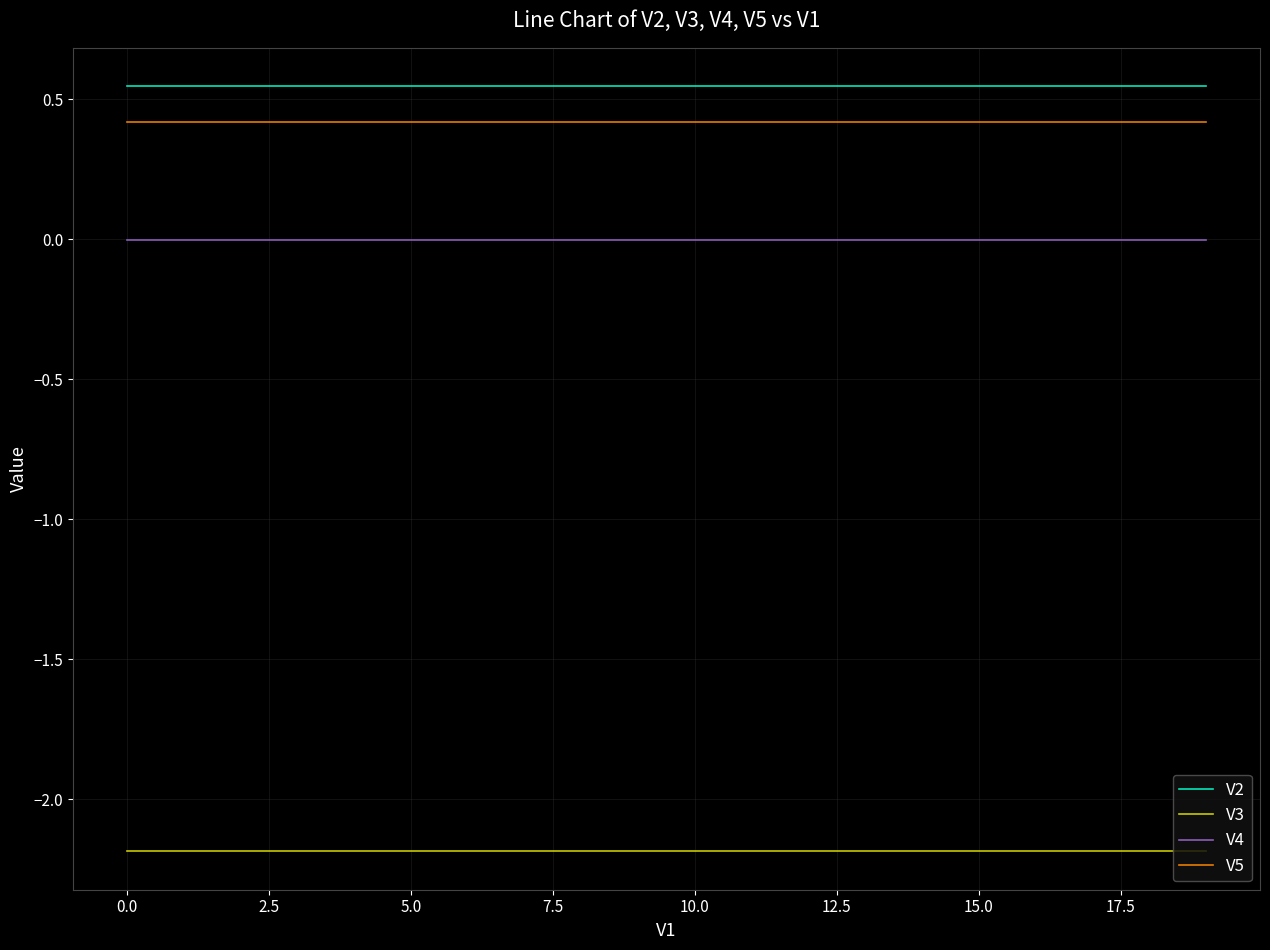

Which series has the largest total across all categories?

V2